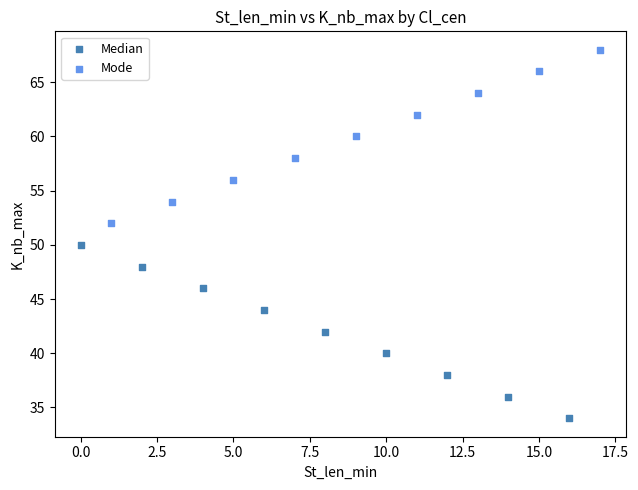

Which series reaches the maximum Y coordinate?

Mode